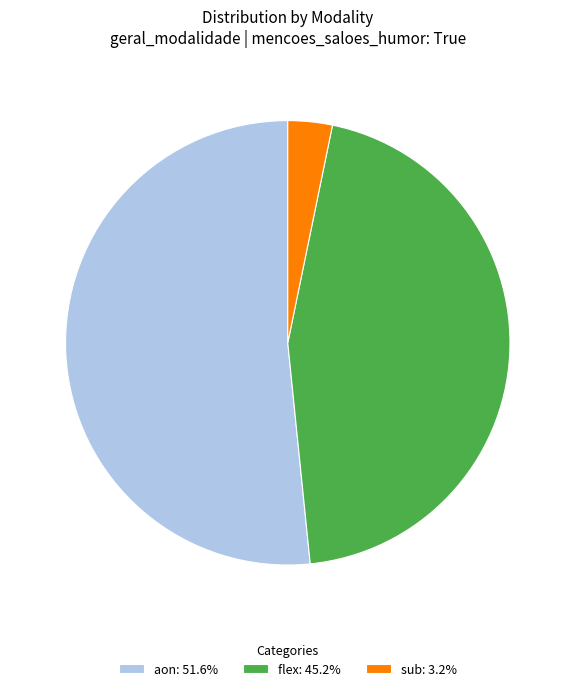

What is the ratio of the value at aon: 51.6% to the value at sub: 3.2%?

16.0